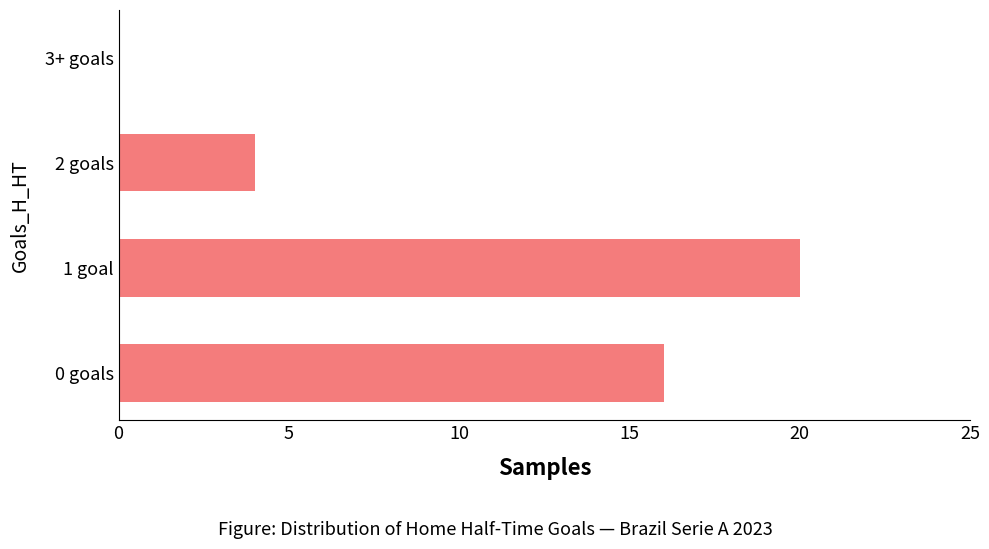

True or false: the data shows 4 at 2 goals.

True